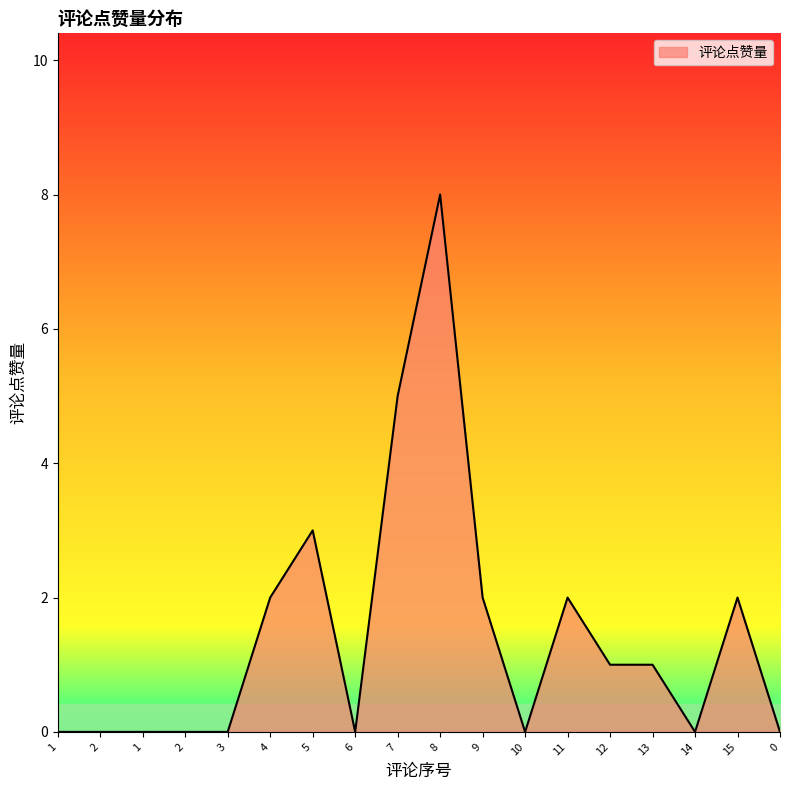

Is this an area chart (filled region under the line)?

Yes